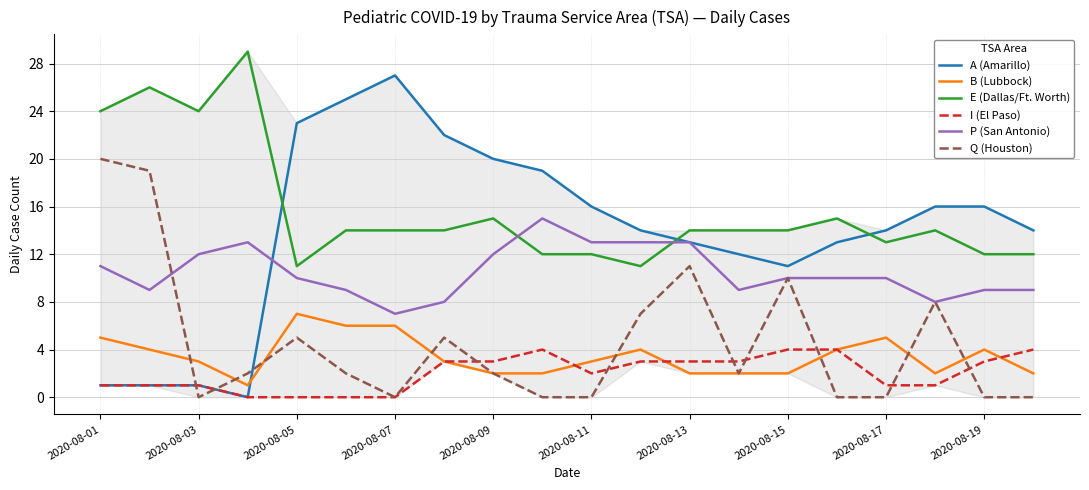

Which series has the largest total across all categories?

E (Dallas/Ft. Worth)